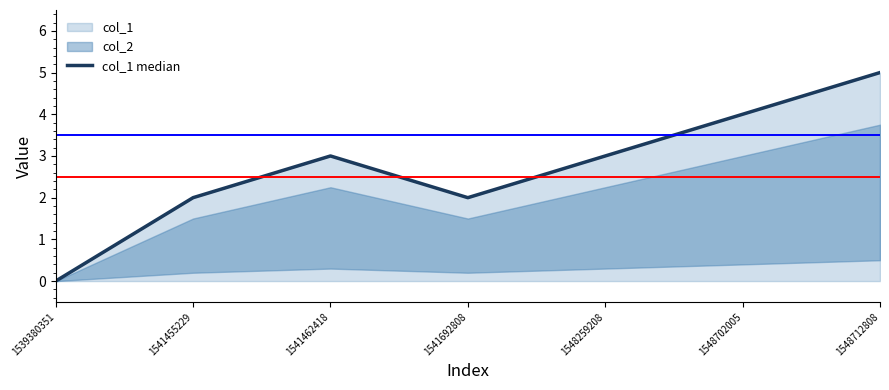

List the labels in order of value, largest first.

1548712808, 1548702005, 1541462418, 1548259208, 1541455229, 1541692808, 1539380351